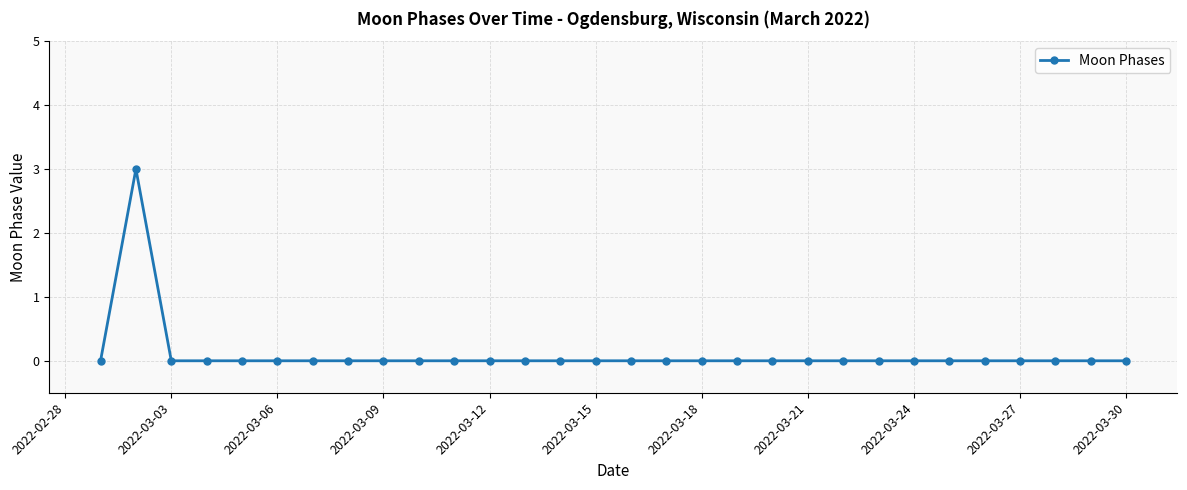

What is the difference between the maximum and minimum values?

3